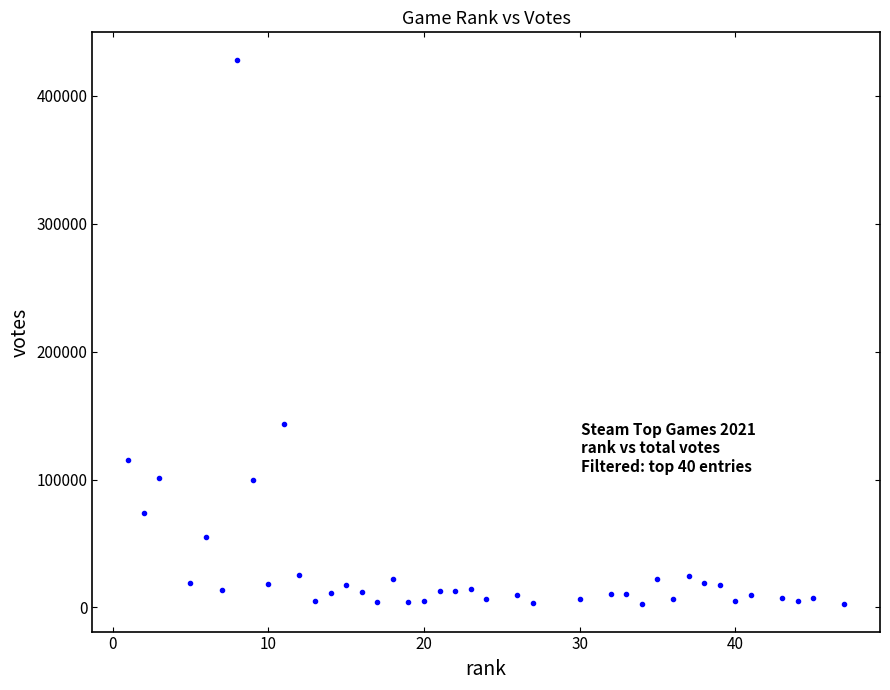

What is the range of X values (max minus min)?

46